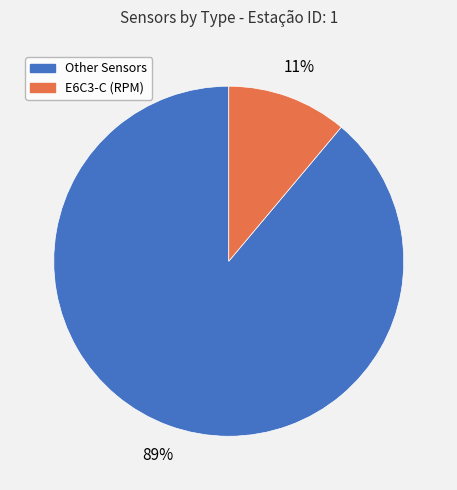

Does any single category account for the majority?

Yes